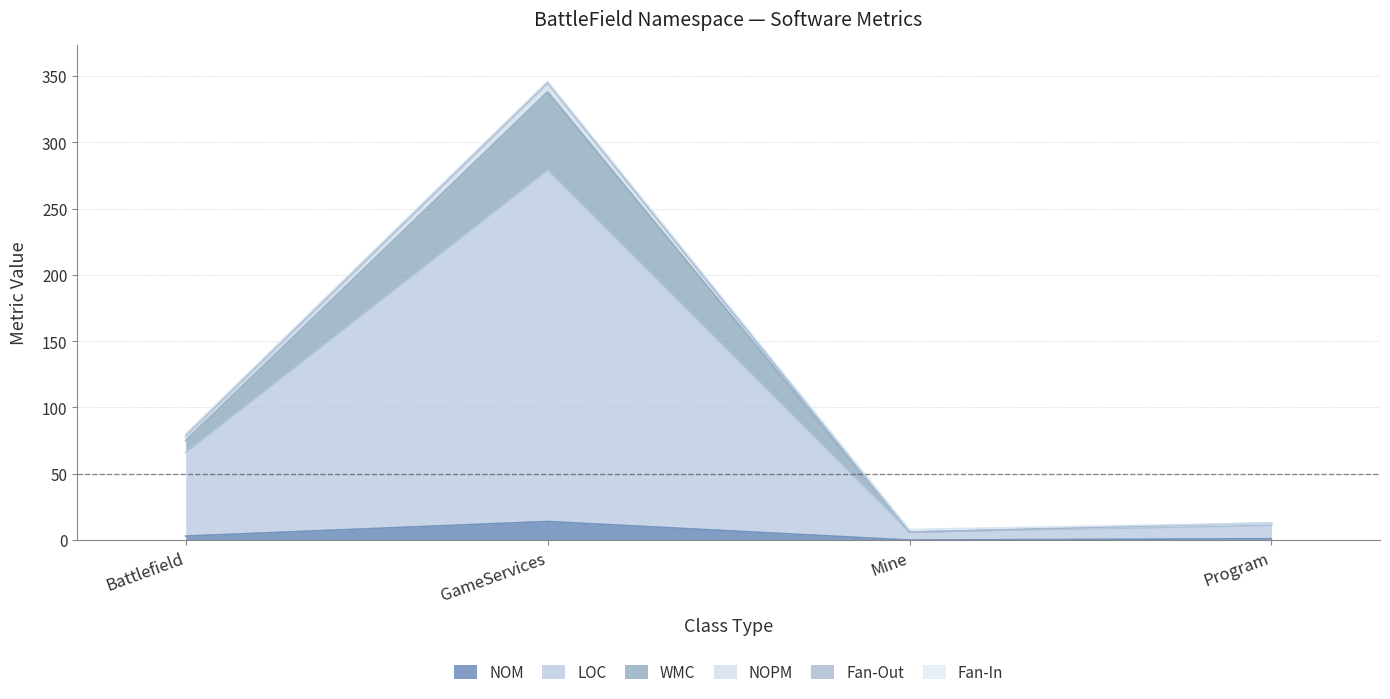

Reading left to right, transcribe all the data shown in this chart.

NOM: Battlefield=3	GameServices=14	Mine=0	Program=1
LOC: Battlefield=66	GameServices=279	Mine=6	Program=11
WMC: Battlefield=75	GameServices=338	Mine=6	Program=12
NOPM: Battlefield=80	GameServices=346	Mine=8	Program=13